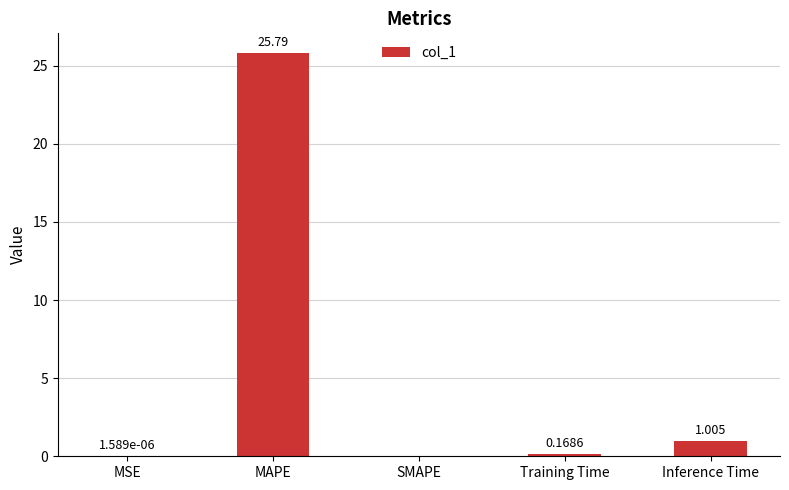

The value at SMAPE is 14.0. True or false?

False